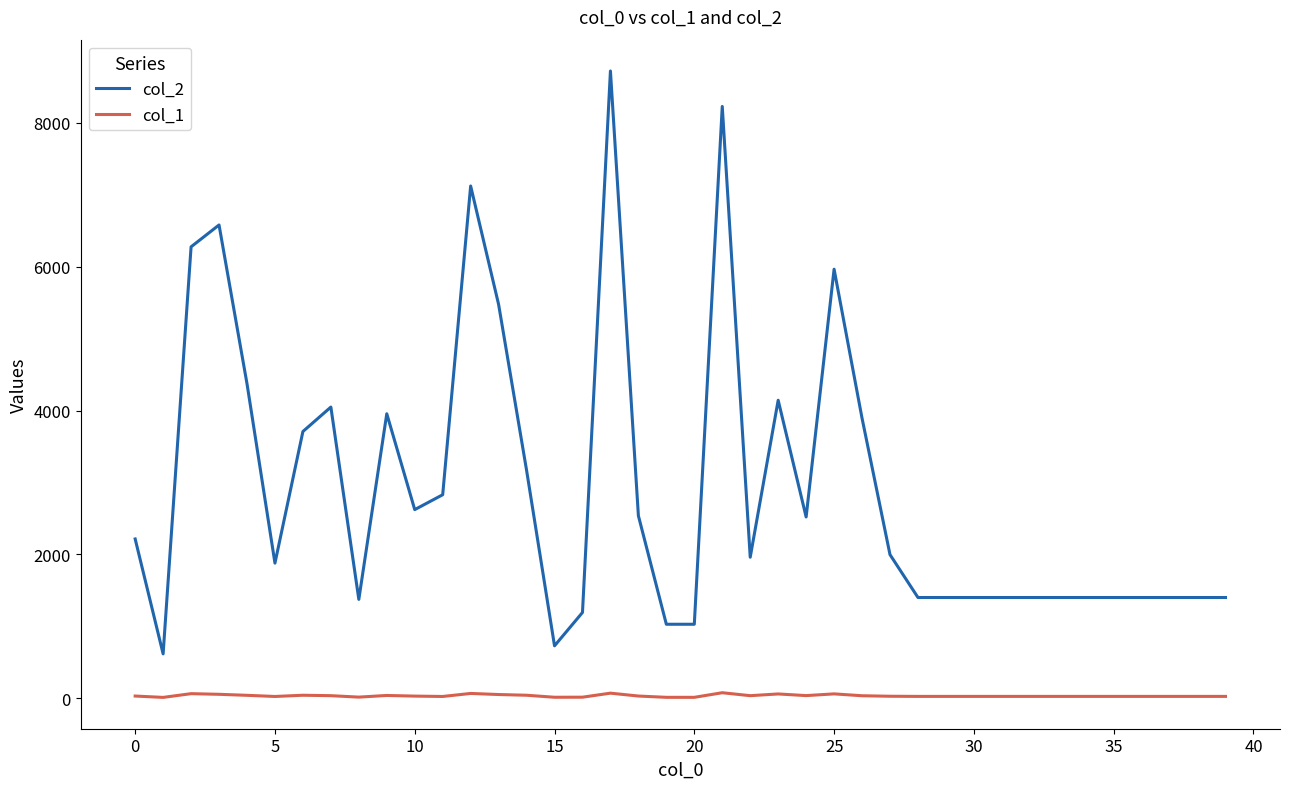

Which series has the largest range (max minus min)?

col_2